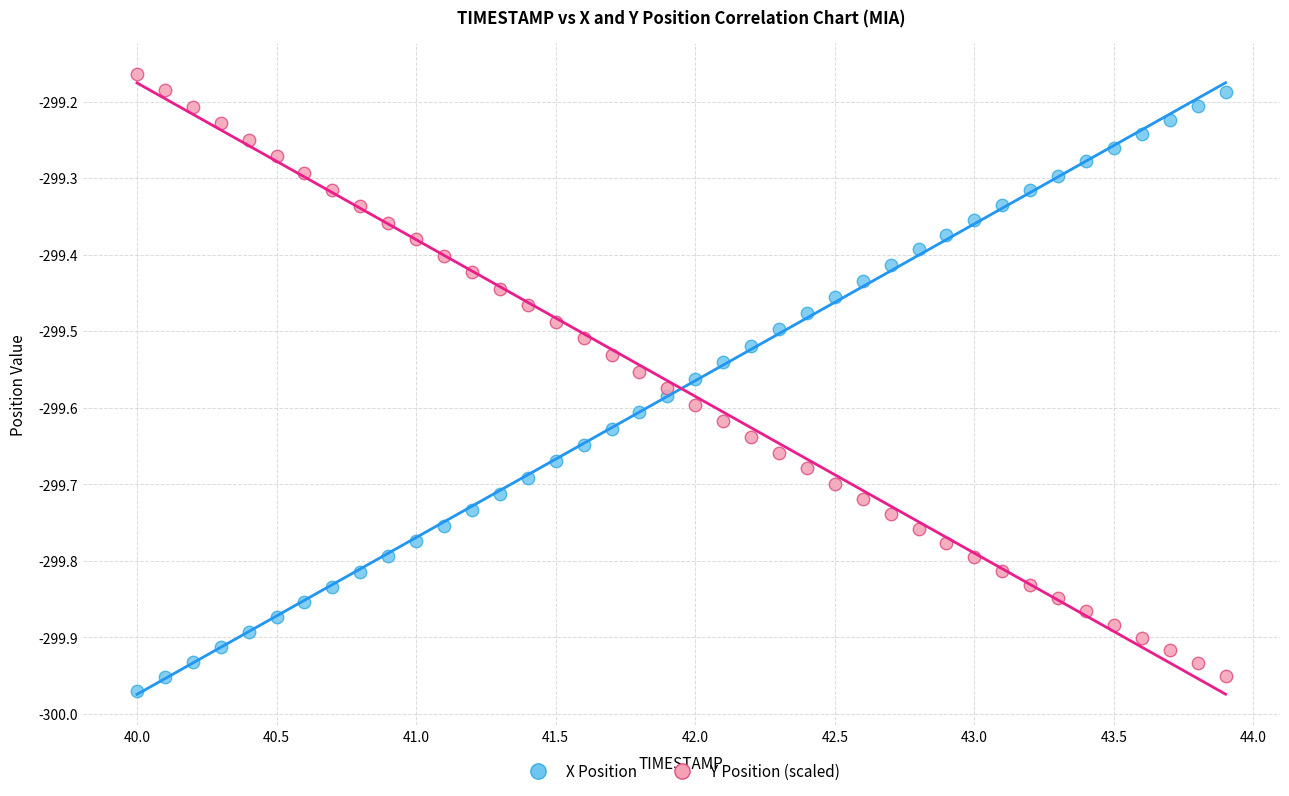

Across all data points, what is the range of X values (max minus min)?

3.9